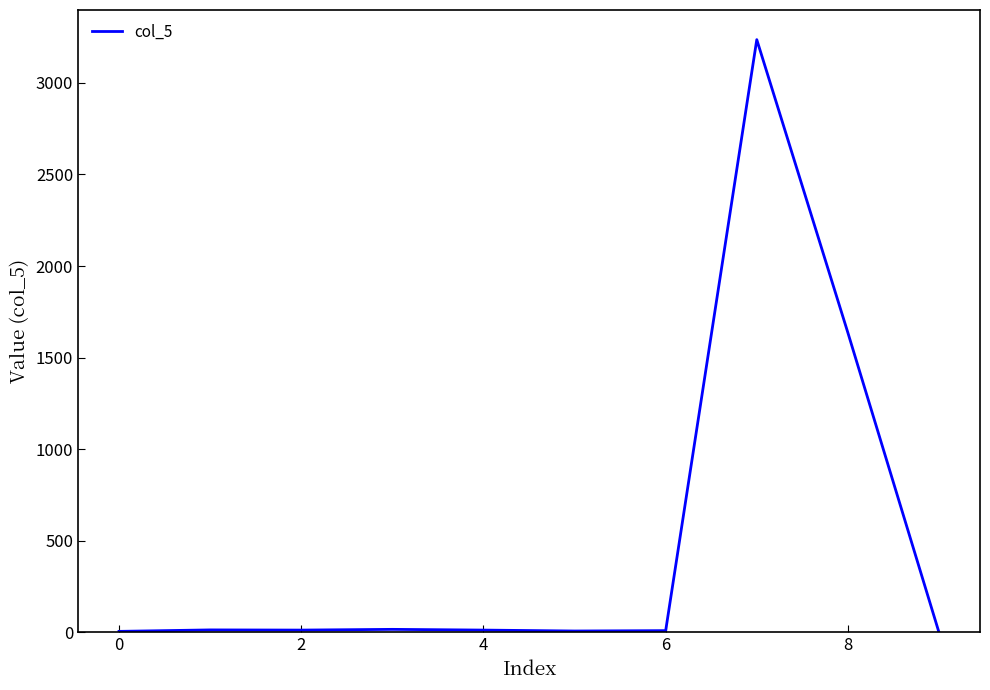

What is the difference between the maximum and minimum values?

3236